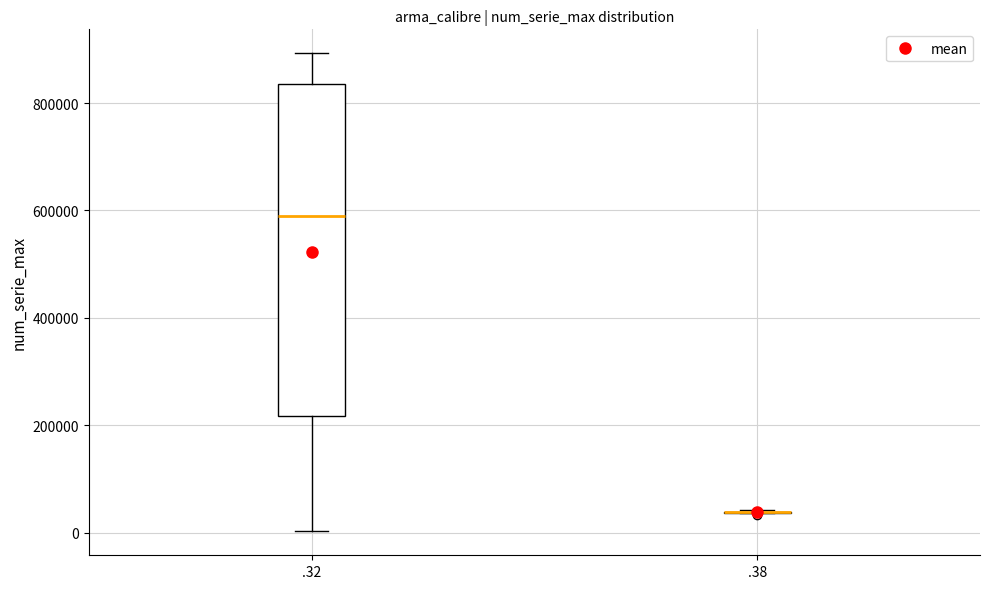

Reading left to right, read every box against the y-axis: the position of its median line, the range the box covers, and the ends of its whiskers. The values are not printed on the chart, so give them approximately, as read against the axis.

.32: median 600000, box 220000 to 840000, whiskers 0 to 900000
.38: box collapsed to a line at 40000, whiskers 40000 to 40000